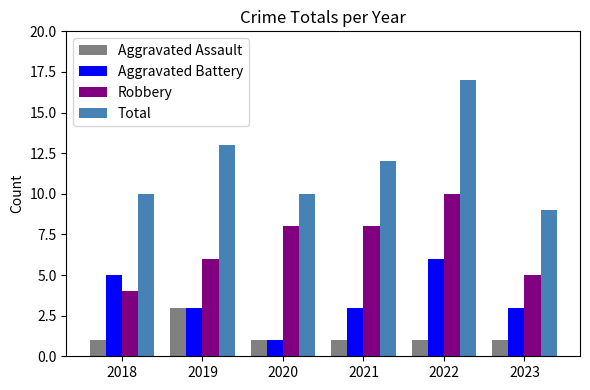

What is the difference between the maximum and minimum values in the Aggravated Assault series?

2